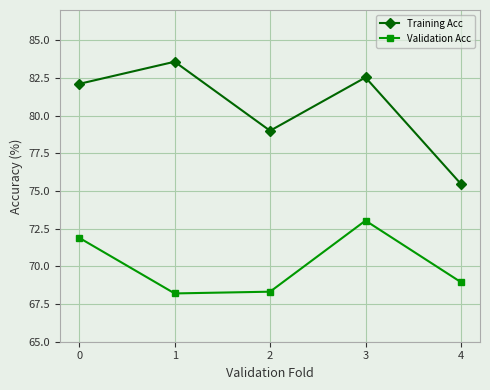

True or false: Validation Acc and Training Acc intersect in this chart.

False